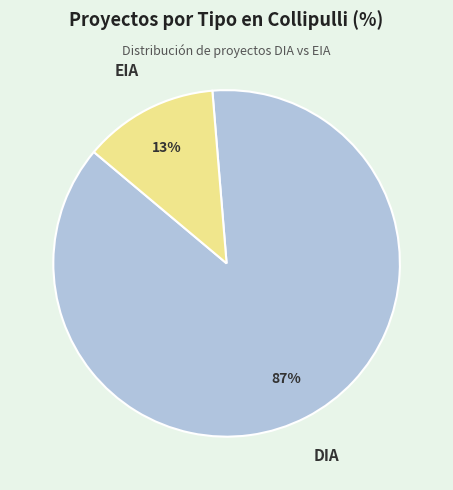

To the nearest percent, what is the average slice percentage?

50%